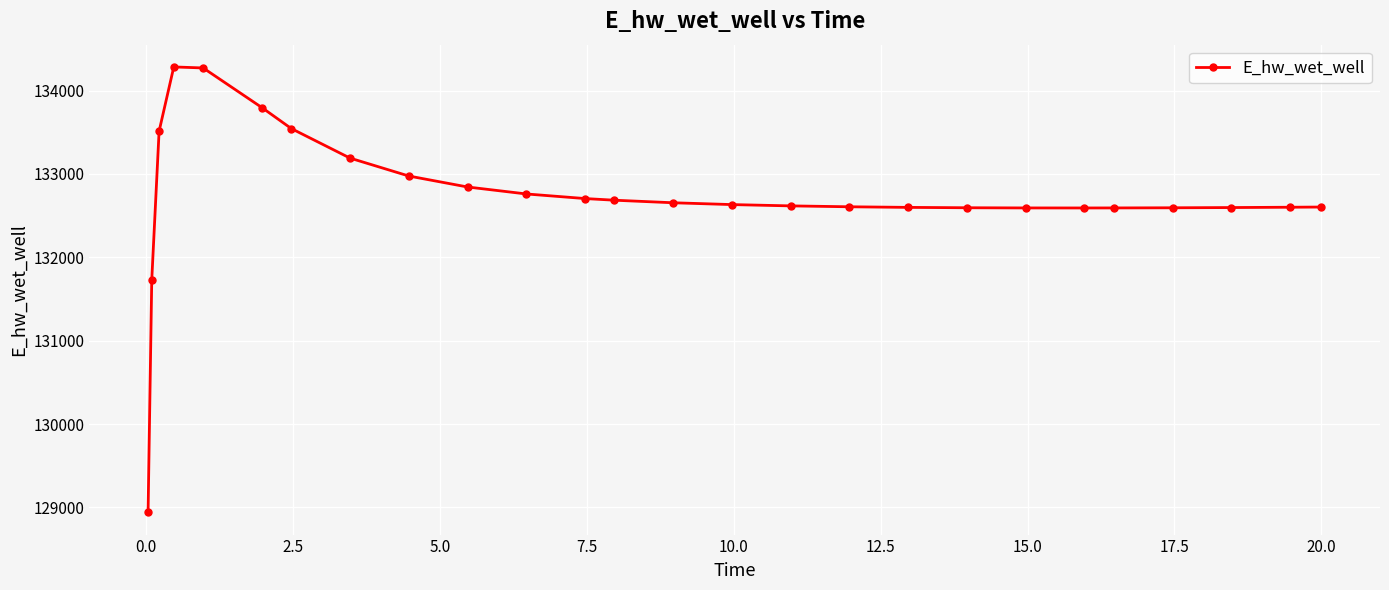

What is the minimum value shown in the chart?

128942.2